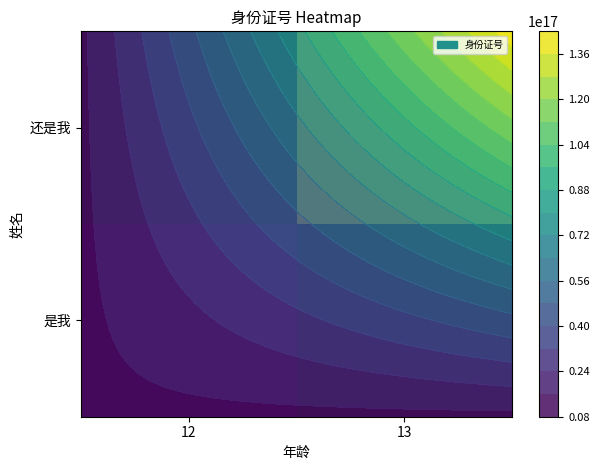

How many positive values does the 还是我 series have?

1